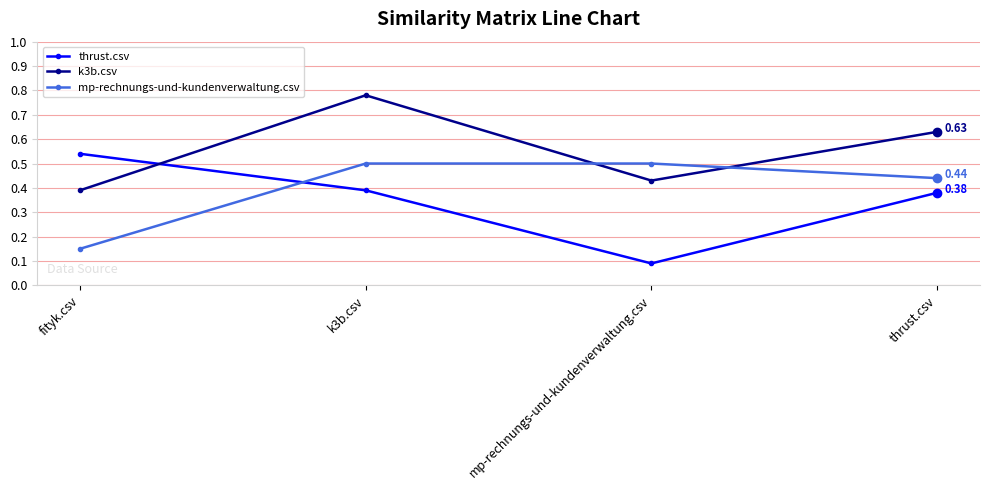

What is the sum of the k3b.csv values at thrust.csv and mp-rechnungs-und-kundenverwaltung.csv?

1.1